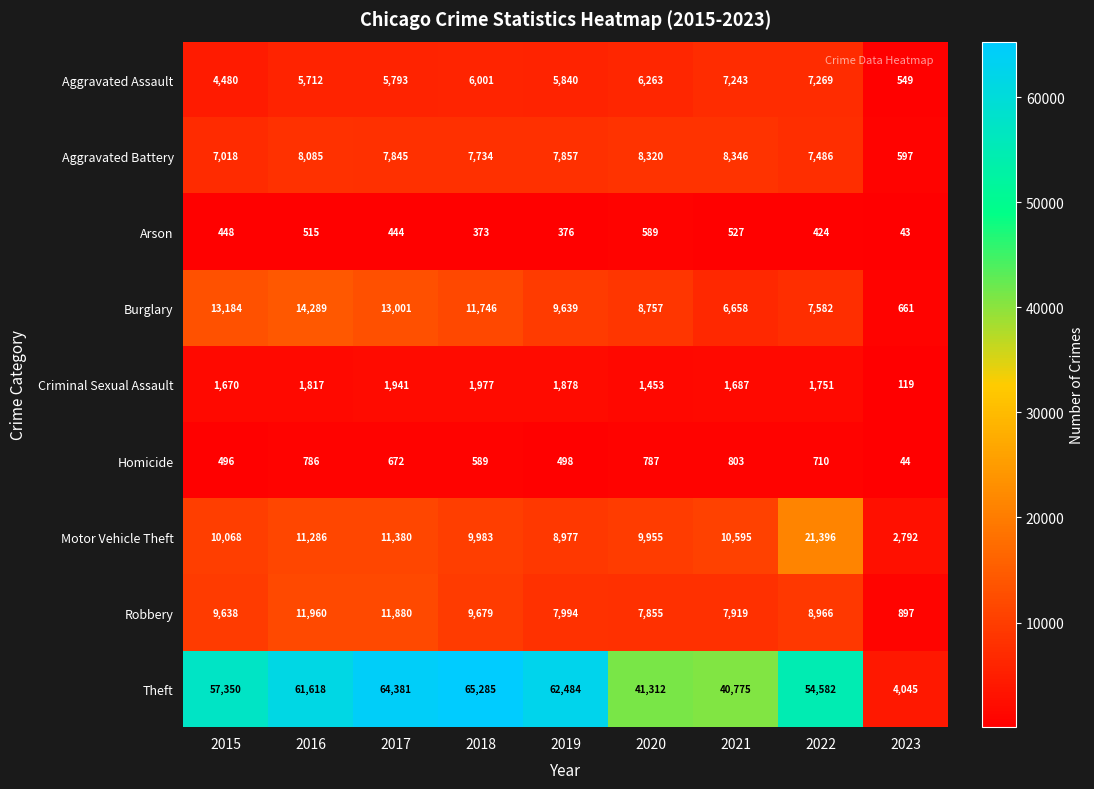

How many values in the Burglary series are below 9639?

4